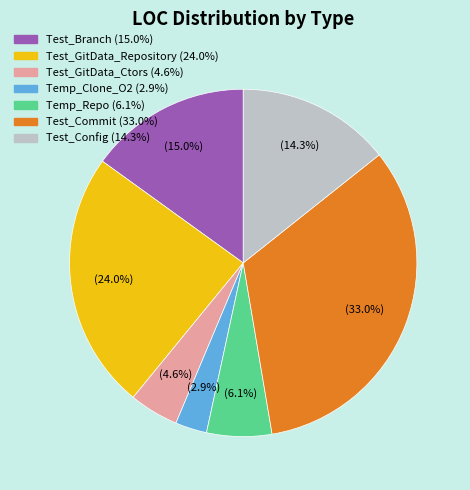

What is the smallest slice in the pie chart?

Temp_Clone_O2